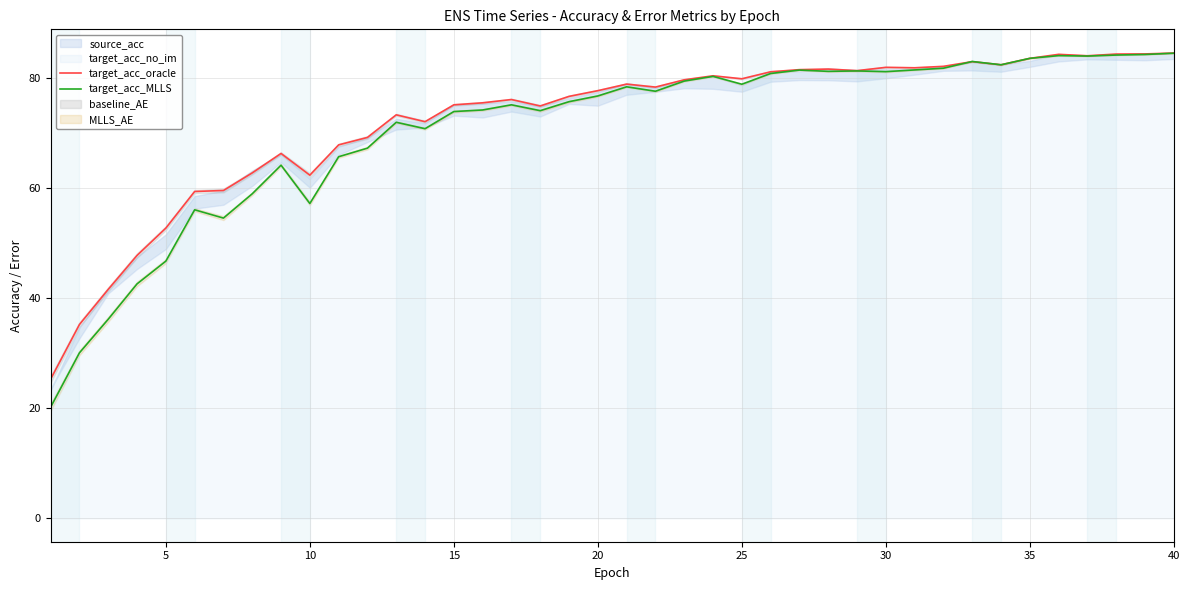

How many data points in target_acc_MLLS are above 77?

20